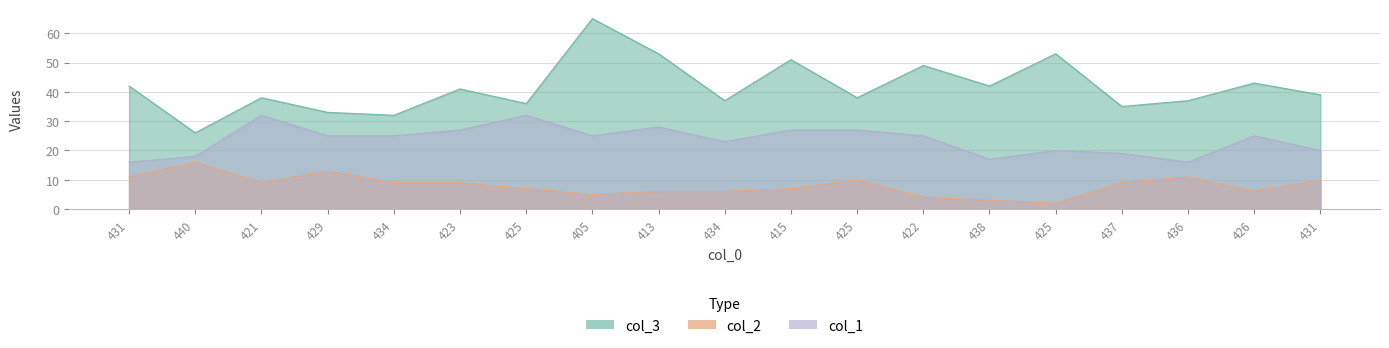

What is the total value across all series at 415?

85